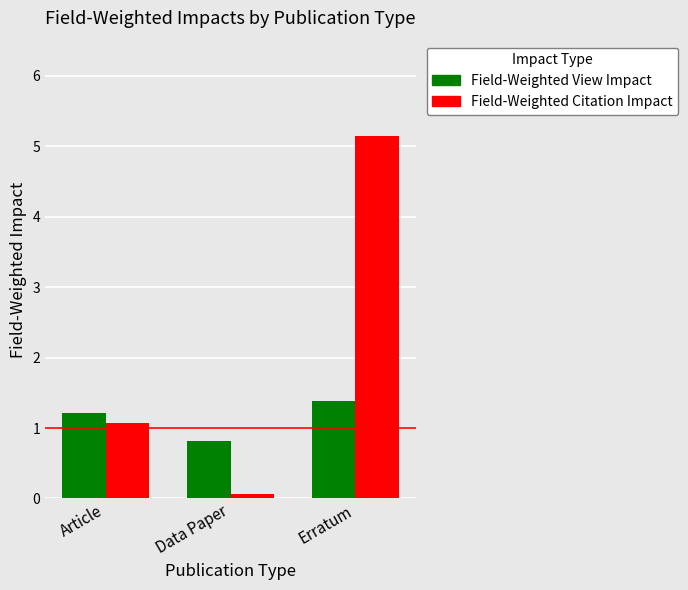

Rank the series at Article from lowest to highest value.

Field-Weighted Citation Impact, Field-Weighted View Impact